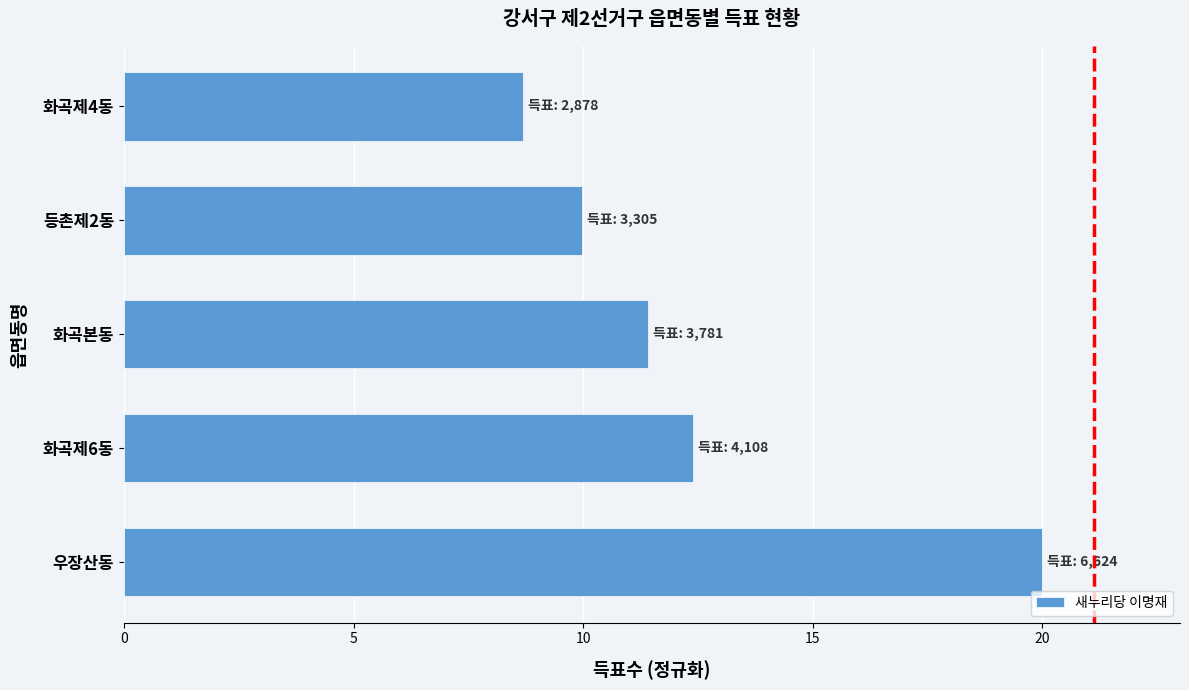

The chart shows a value of 7.5 at 화곡본동. True or false?

False